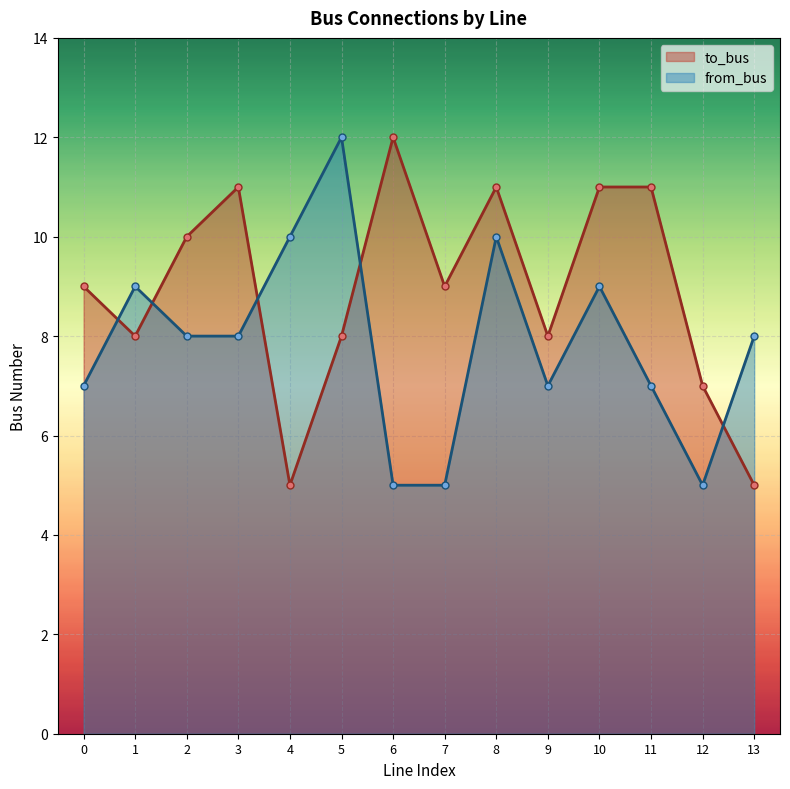

List the series in order of their overall mean, lowest first.

from_bus, to_bus